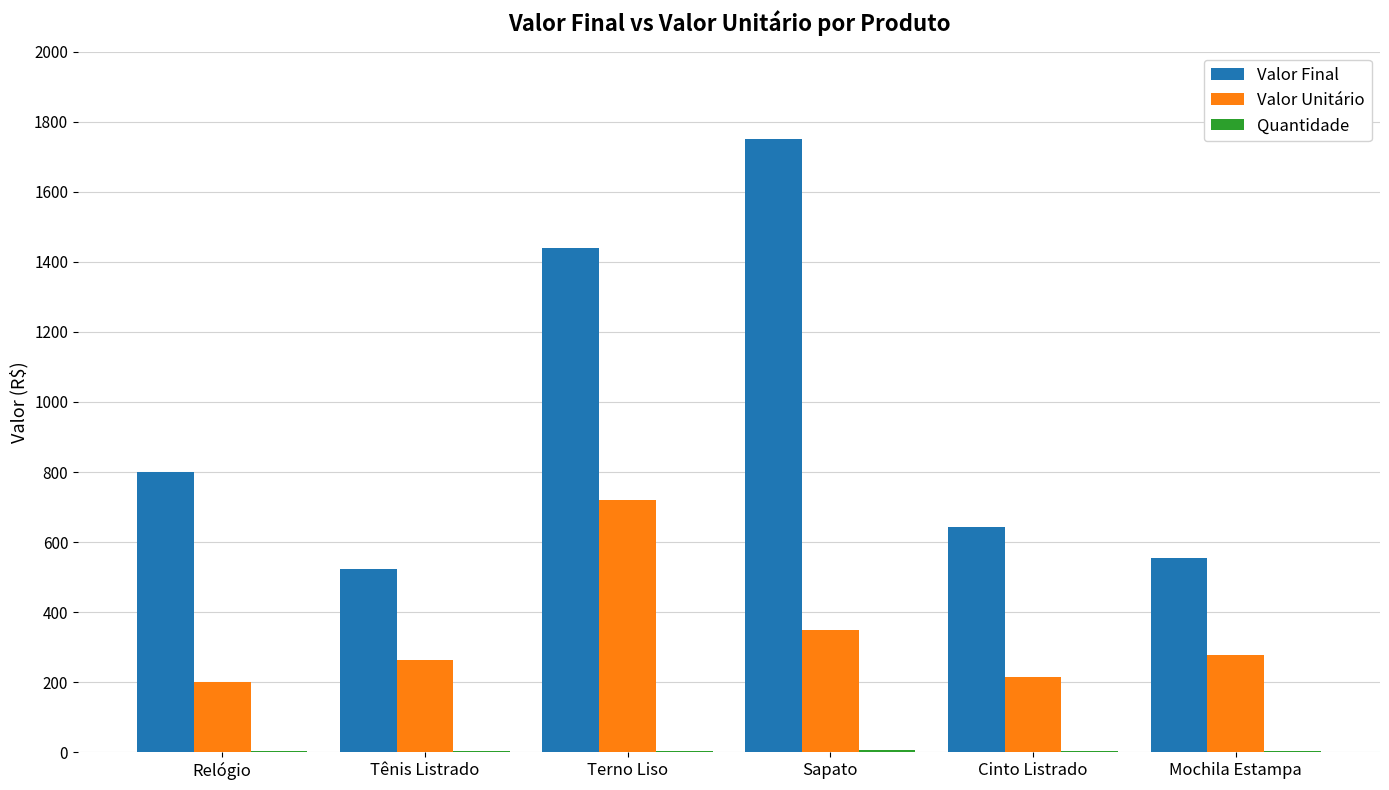

What is the greatest value displayed?

1750